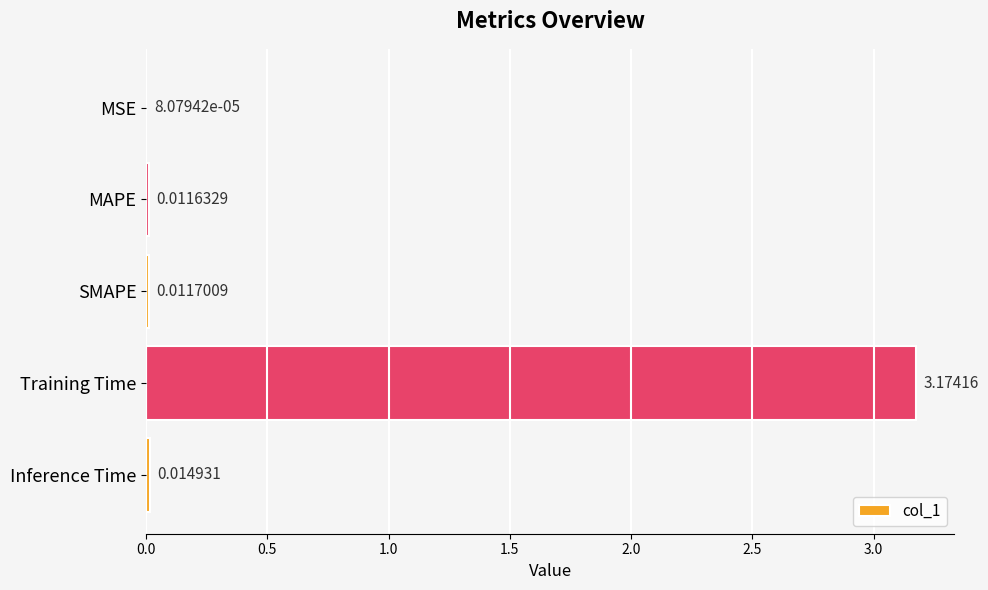

Where is the data nearest to the value 1?

Inference Time